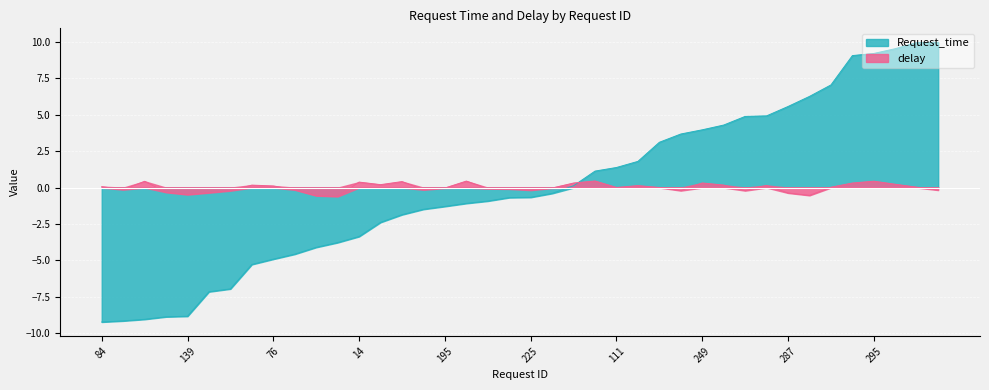

The value of Request_time at 14 is -3.4. True or false?

True